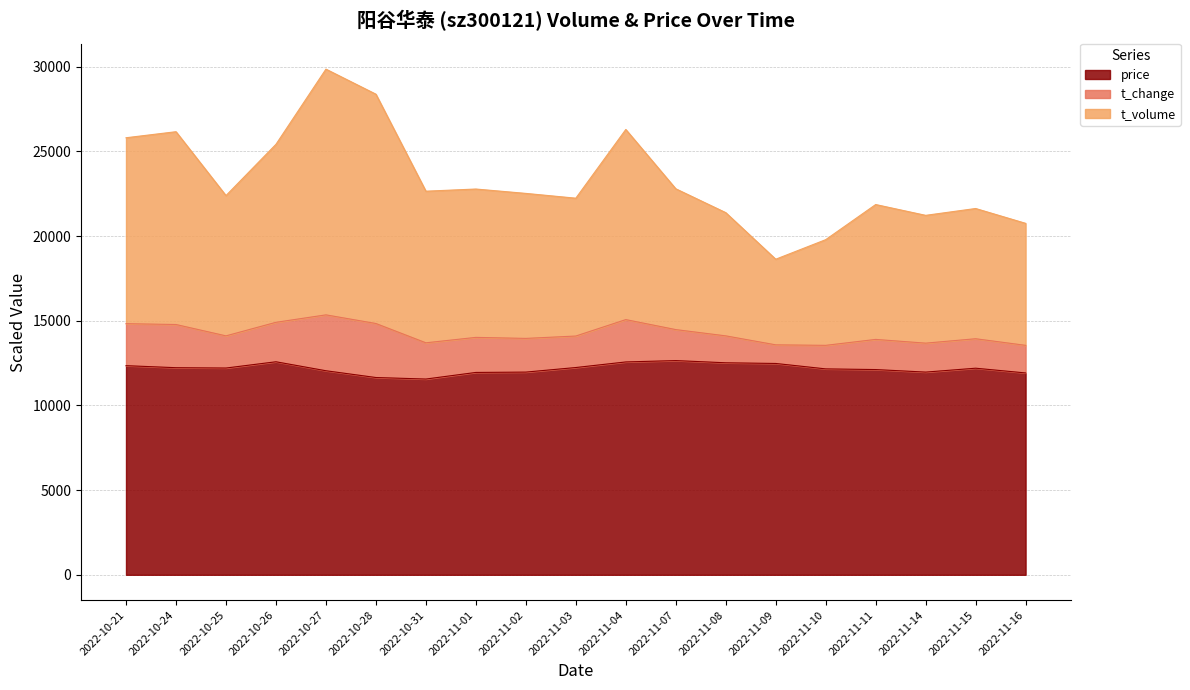

What is the difference between the highest and lowest values at 2022-10-31?

11093